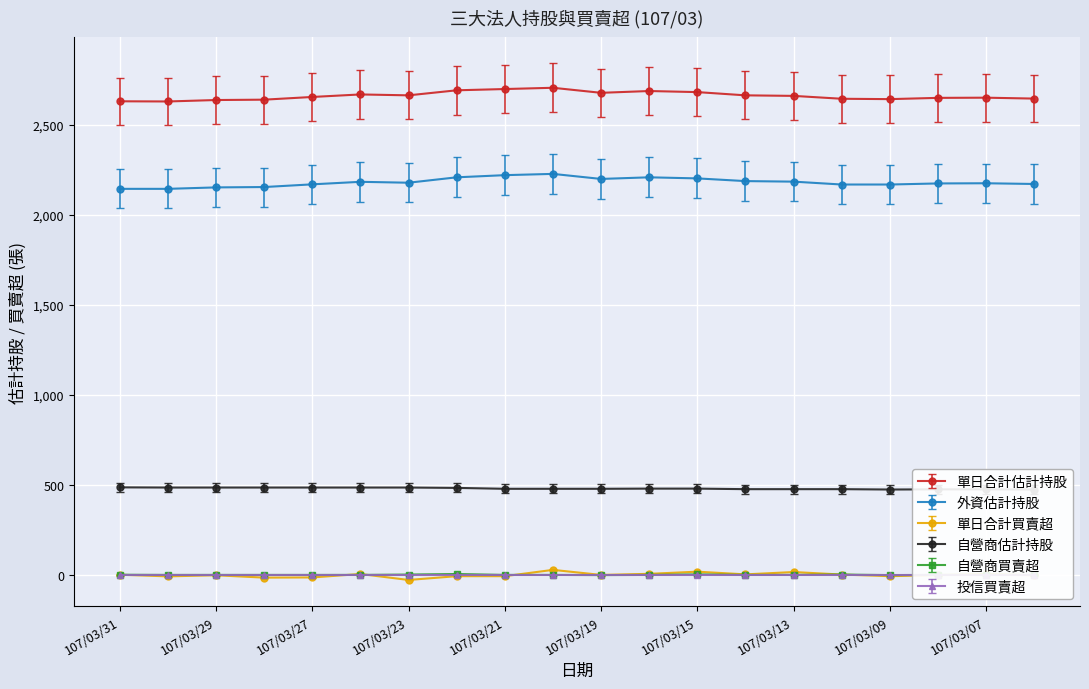

True or false: 自營商買賣超 and 單日合計估計持股 intersect in this chart.

False